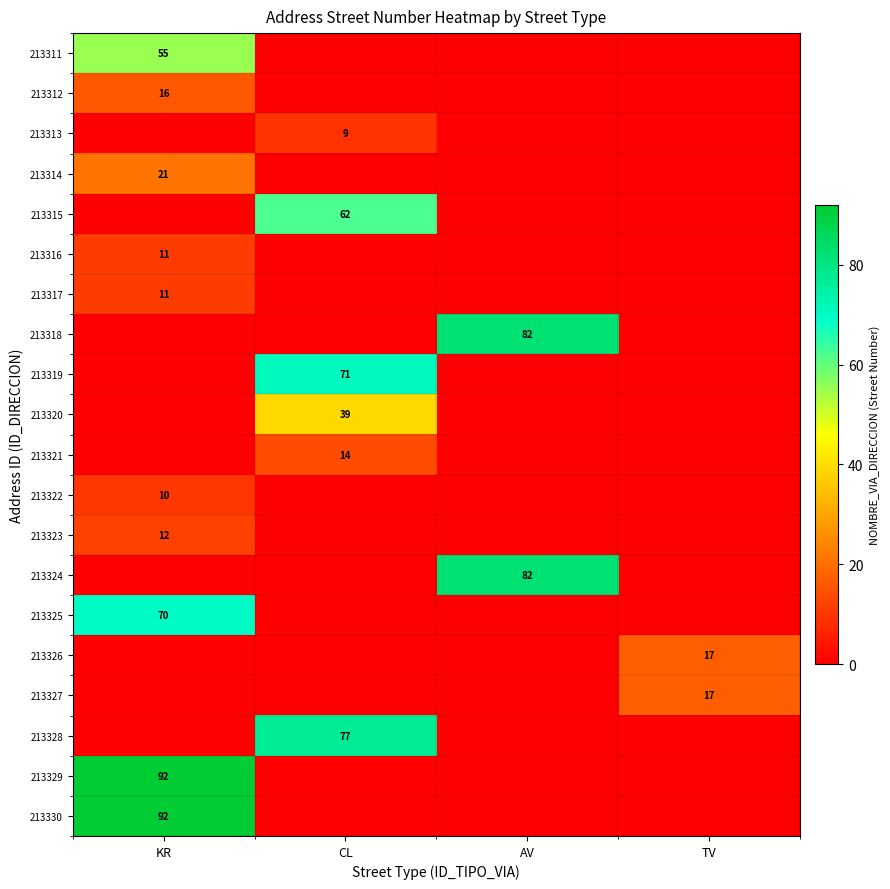

Is it true that 213325 equals 31 at KR?

False